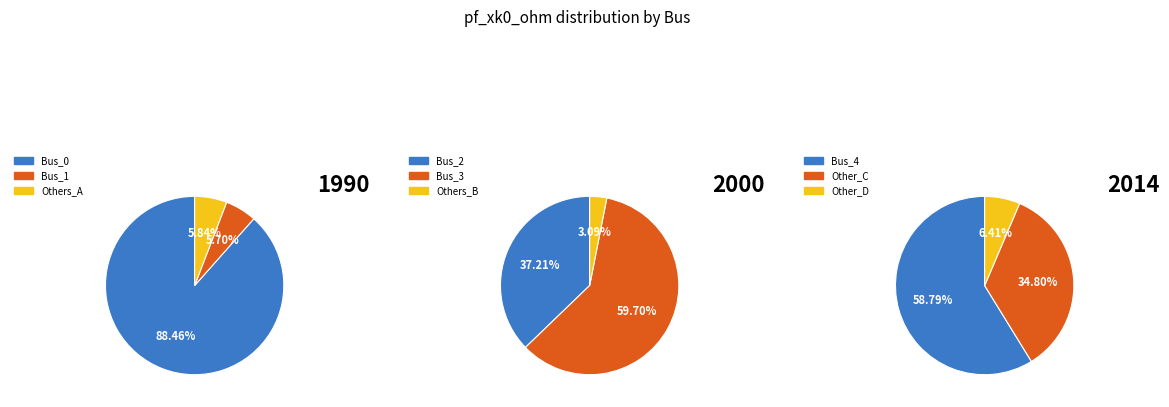

Which slice is the largest?

Bus_0